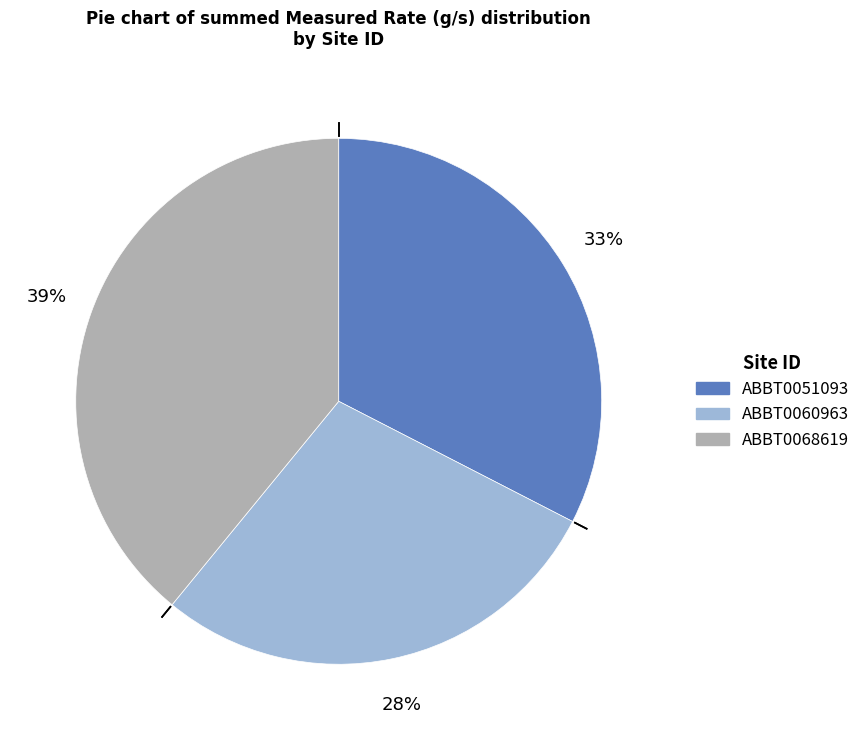

Combined, do ABBT0068619 and ABBT0051093 account for over 50%?

Yes